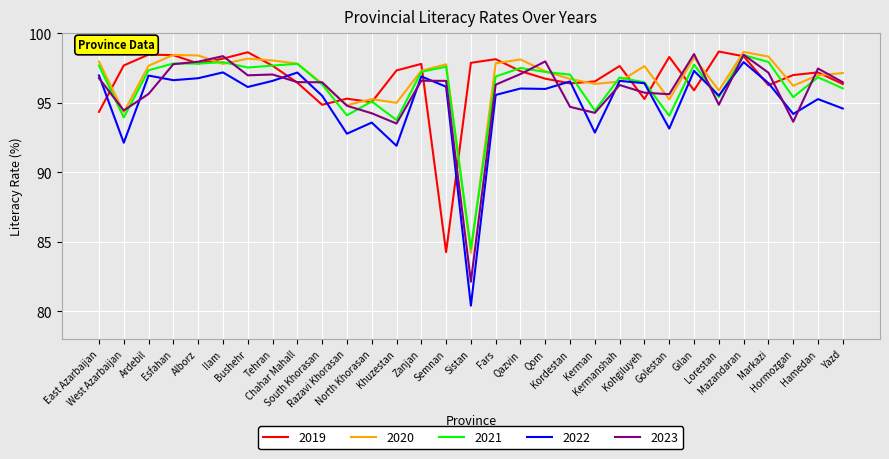

How many series are shown in this chart?

5